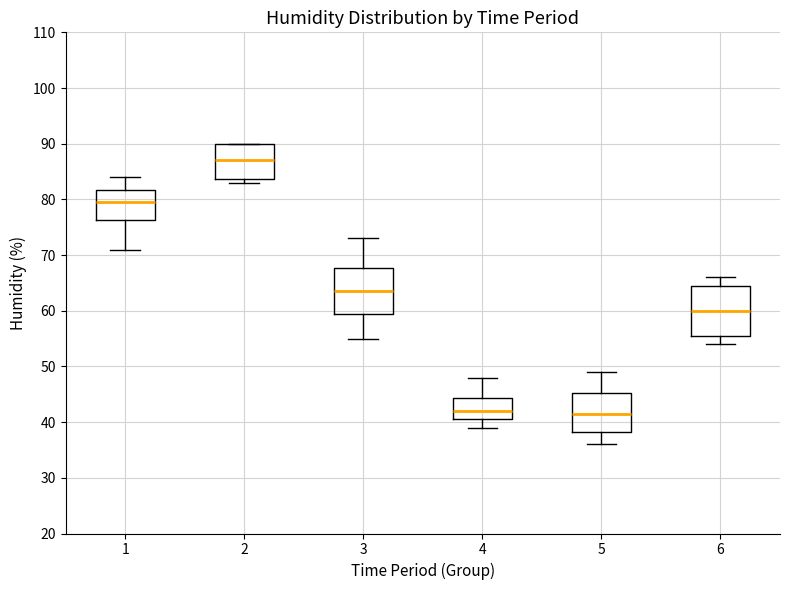

Reading left to right, transcribe this box plot: for each box, give where its median line is, the range the box spans, and where its two whiskers end, as read against the y-axis. The values are not printed on the chart, so give them approximately, as read against the axis.

1: median 80, box 76 to 82, whiskers 71 to 84
2: median 87, box 84 to 90, whiskers 83 to 90
3: median 64, box 60 to 68, whiskers 55 to 73
4: median 42, box 41 to 44, whiskers 39 to 48
5: median 42, box 38 to 45, whiskers 36 to 49
6: median 60, box 56 to 65, whiskers 54 to 66